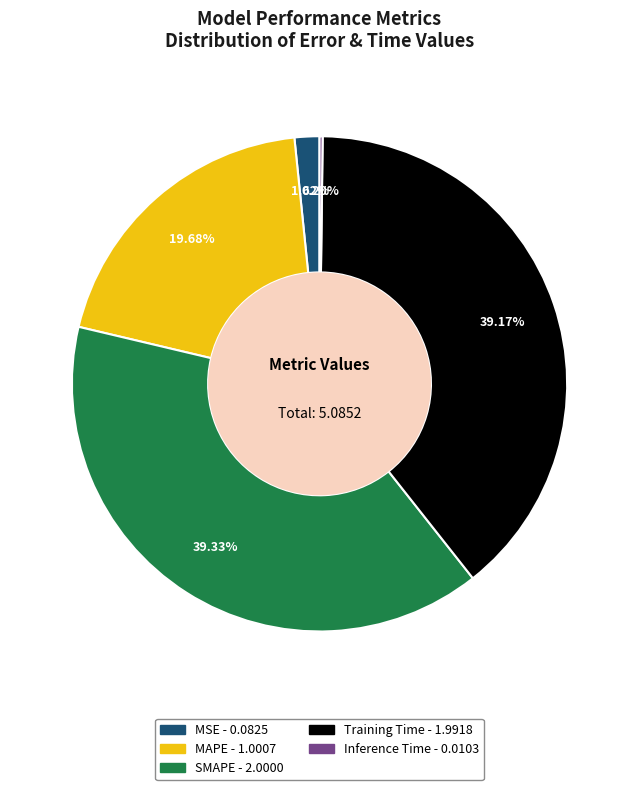

What is the ratio of the value at MAPE to the value at SMAPE?

0.5